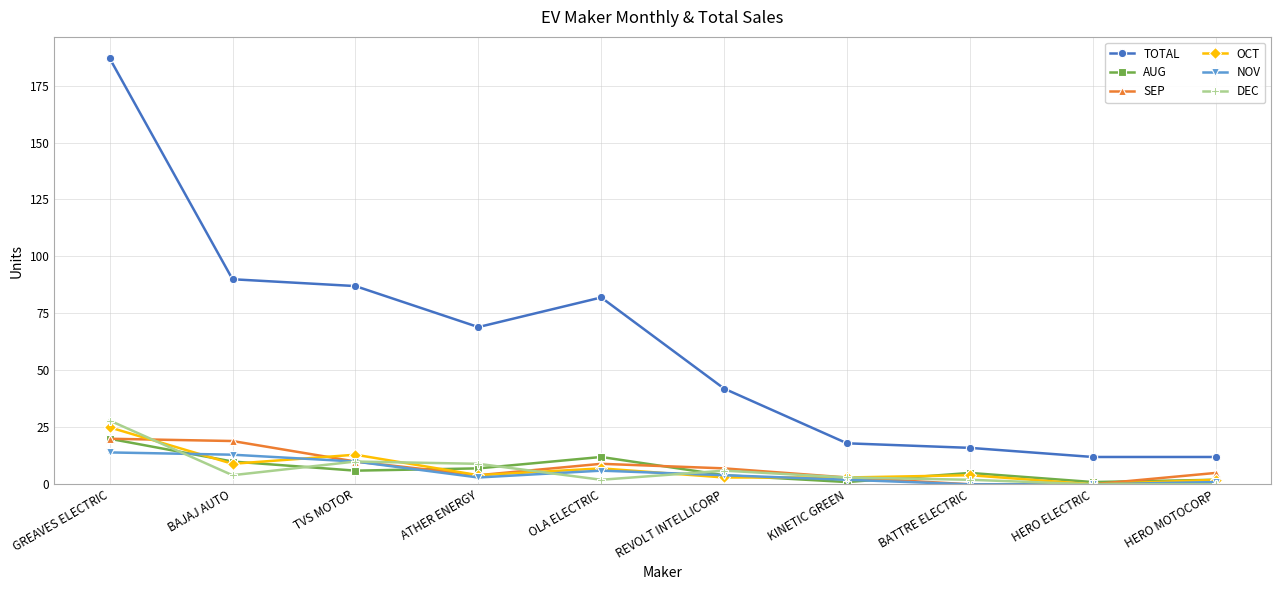

At which label does DEC reach its peak?

GREAVES ELECTRIC